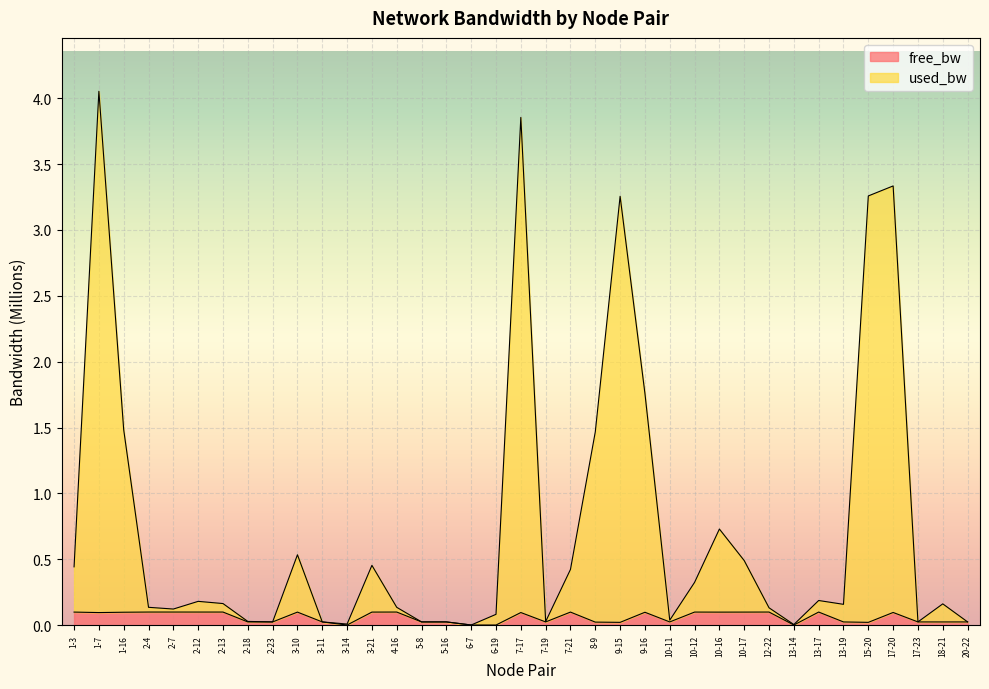

Which label corresponds to the smallest value in the chart?

6-19